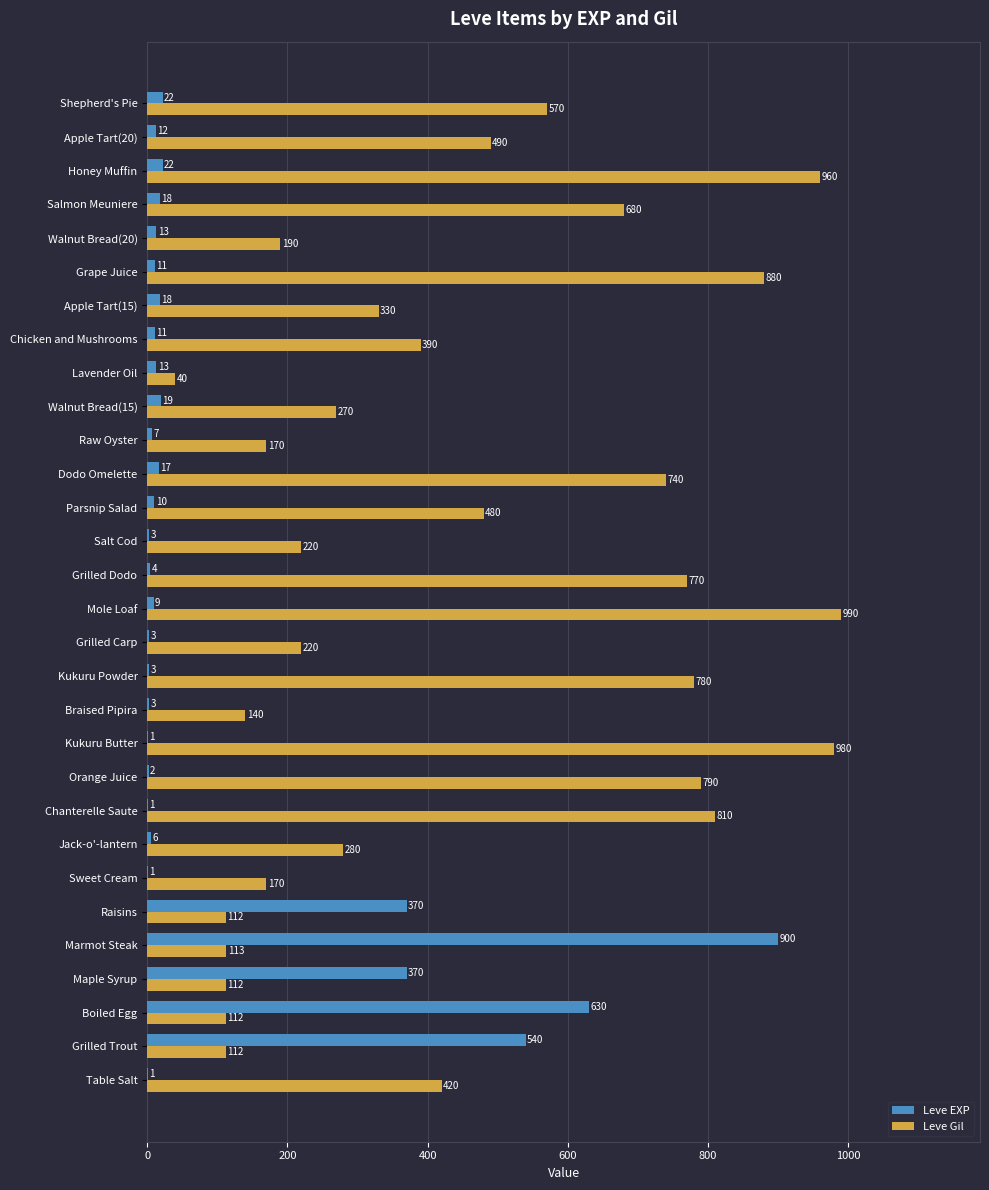

True or false: Leve EXP has a value of 17 at Dodo Omelette.

True